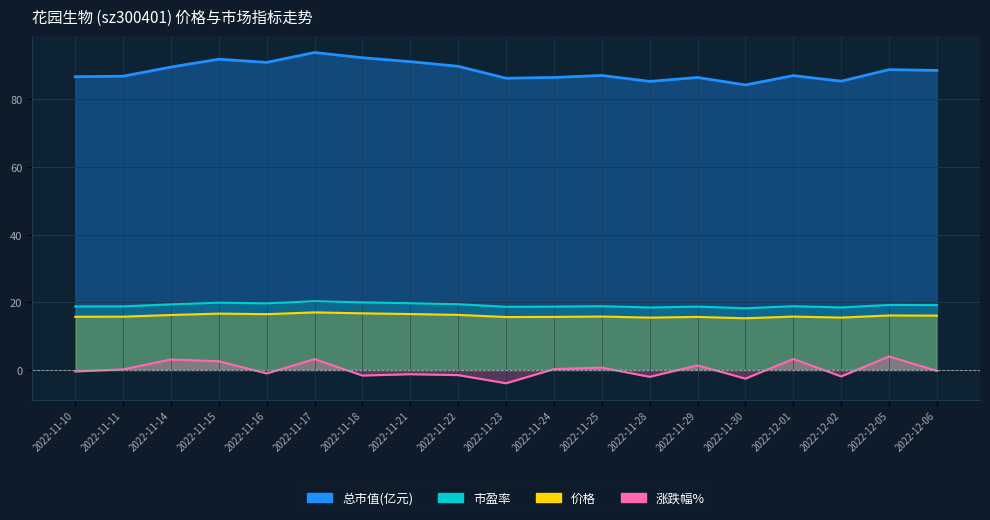

Reading left to right, list all the values displayed in this chart.

价格: 15.7	15.8	16.3	16.7	16.5	17.0	16.8	16.6	16.3	15.7	15.7	15.8	15.5	15.7	15.3	15.8	15.5	16.1	16.1
总市值(亿元): 86.7	86.9	89.6	91.9	91.0	93.9	92.3	91.2	89.8	86.3	86.5	87.1	85.3	86.5	84.3	87.1	85.4	88.8	88.6
市盈率: 18.8	18.8	19.4	19.9	19.7	20.3	20.0	19.8	19.5	18.7	18.7	18.9	18.5	18.7	18.3	18.9	18.5	19.2	19.2
涨跌幅%: -0.4	0.2	3.1	2.6	-1.0	3.2	-1.6	-1.2	-1.5	-3.9	0.3	0.7	-2.0	1.4	-2.5	3.3	-1.9	4.0	-0.2